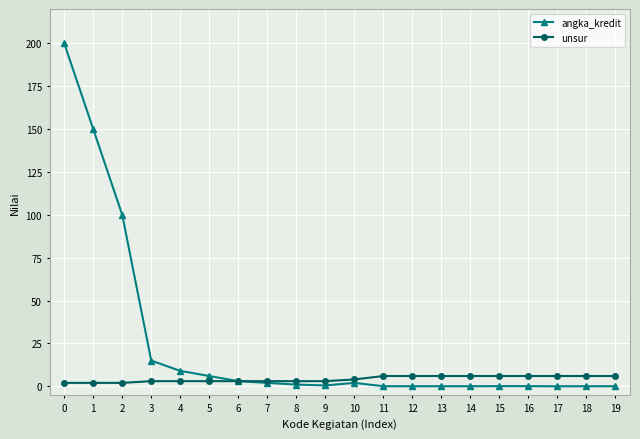

What is the value of the angka_kredit point at the 7th from the left?

3.0